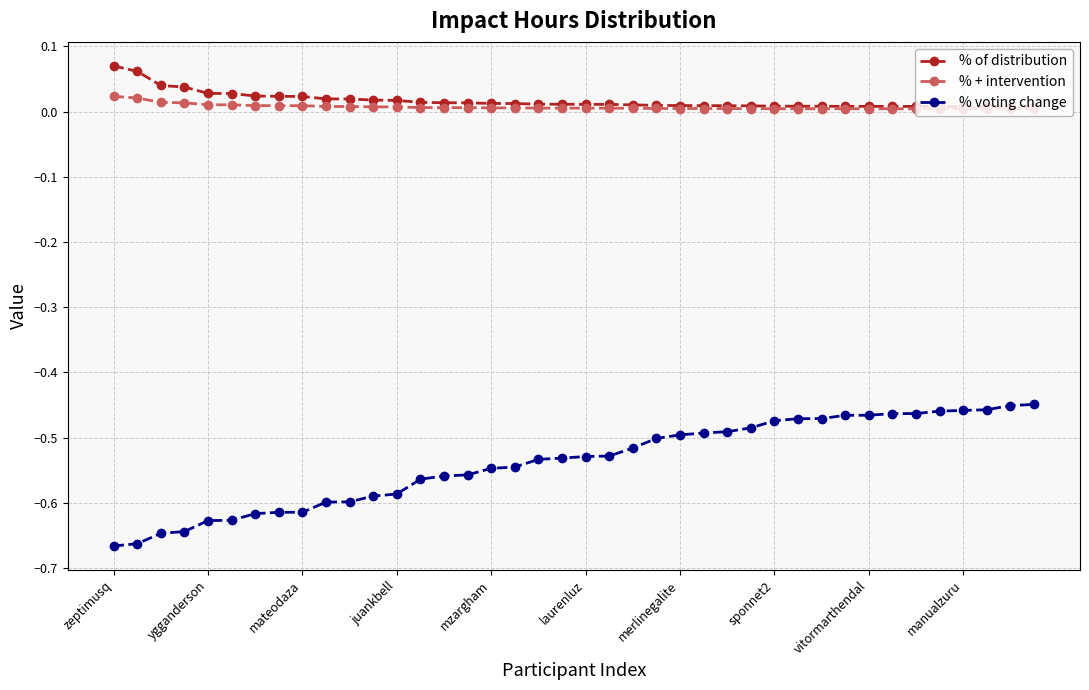

Which series has the largest range (max minus min)?

% voting change